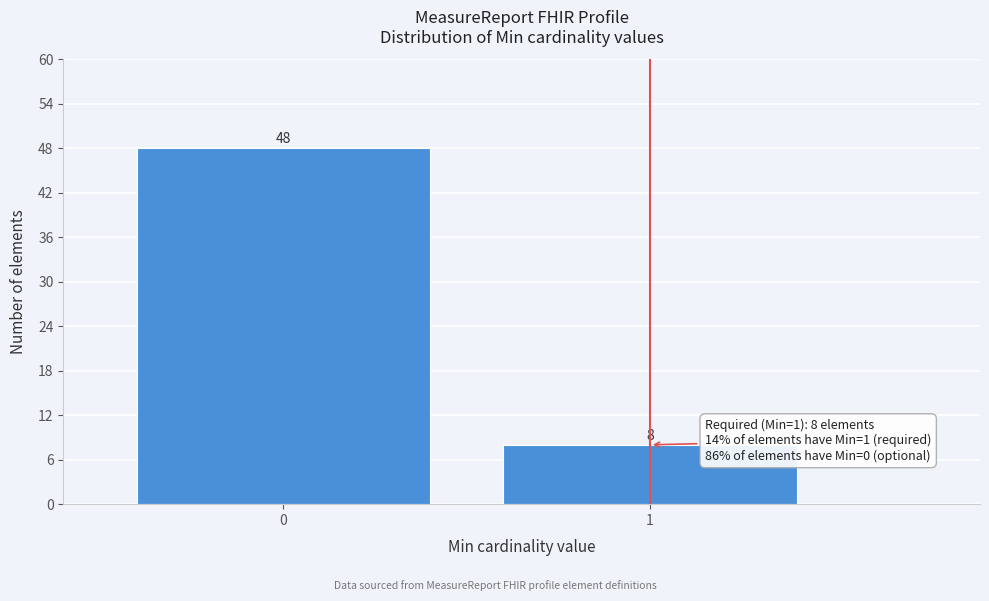

Reading left to right, transcribe all the data shown in this chart.

0=48	1=8